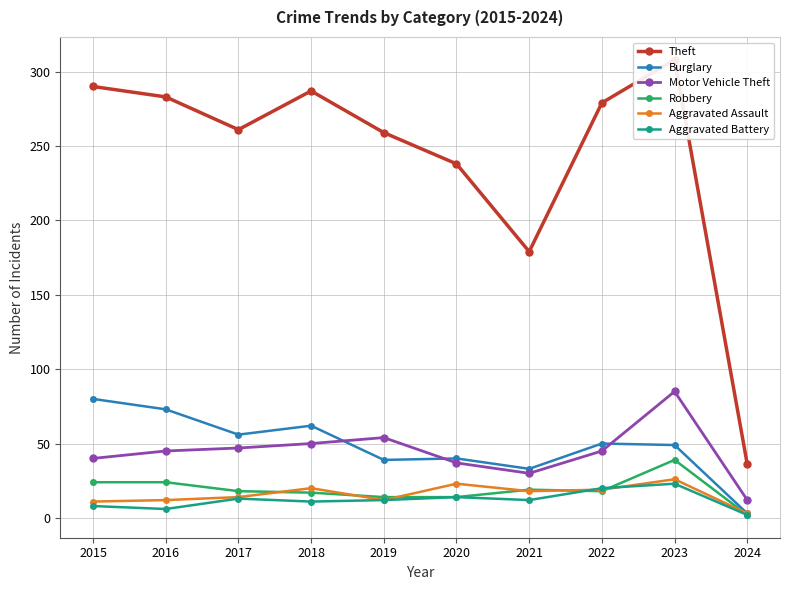

True or false: Robbery has a value of 24 at 2015.

True